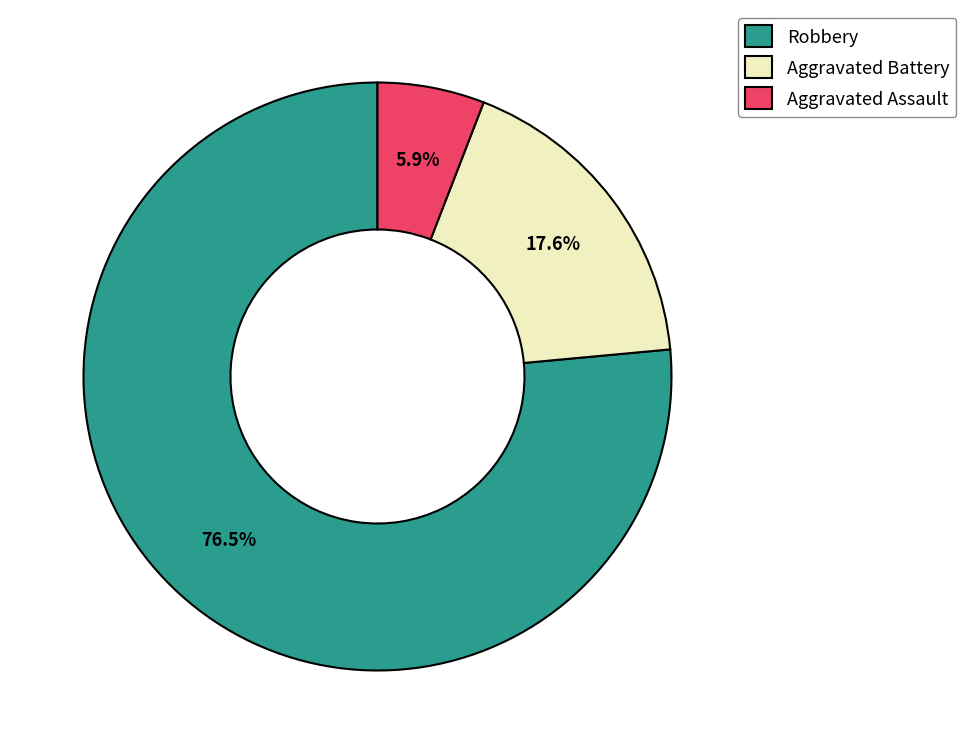

Between Robbery and Aggravated Assault, which is larger?

Robbery